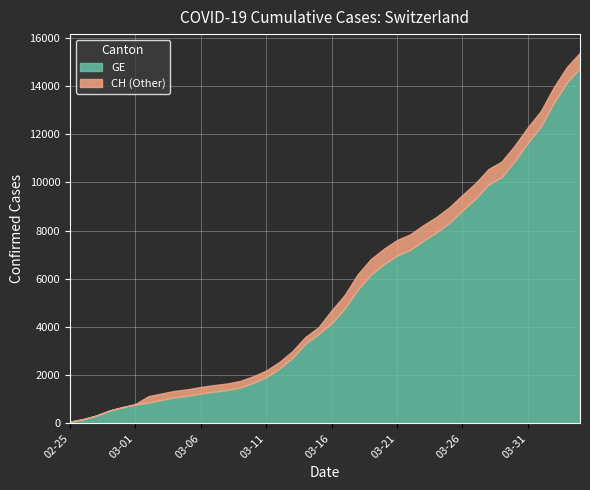

Reading left to right, extract all data points from this chart.

GE: 2020-02-25=72	2020-02-26=177	2020-02-27=325	2020-02-28=532	2020-02-29=673	2020-03-01=780	2020-03-02=868	2020-03-03=977	2020-03-04=1084	2020-03-05=1148	2020-03-06=1243	2020-03-07=1318	2020-03-08=1385	2020-03-09=1491	2020-03-10=1684	2020-03-11=1924	2020-03-12=2277	2020-03-13=2717	2020-03-14=3309	2020-03-15=3712	2020-03-16=4164	2020-03-17=4773	2020-03-18=5548	2020-03-19=6176	2020-03-20=6607	2020-03-21=6968	2020-03-22=7202	2020-03-23=7581	2020-03-24=7922	2020-03-25=8328	2020-03-26=8835	2020-03-27=9327	2020-03-28=9916	2020-03-29=10225	2020-03-30=10887	2020-03-31=11645	2020-04-01=12323	2020-04-02=13315	2020-04-03=14155	2020-04-04=14748
CH: 2020-02-25=72	2020-02-26=177	2020-02-27=325	2020-02-28=532	2020-02-29=673	2020-03-01=810	2020-03-02=1133	2020-03-03=1243	2020-03-04=1352	2020-03-05=1416	2020-03-06=1514	2020-03-07=1589	2020-03-08=1656	2020-03-09=1762	2020-03-10=1955	2020-03-11=2195	2020-03-12=2548	2020-03-13=2998	2020-03-14=3590	2020-03-15=3993	2020-03-16=4691	2020-03-17=5330	2020-03-18=6190	2020-03-19=6818	2020-03-20=7249	2020-03-21=7610	2020-03-22=7844	2020-03-23=8223	2020-03-24=8564	2020-03-25=8970	2020-03-26=9477	2020-03-27=9969	2020-03-28=10558	2020-03-29=10867	2020-03-30=11529	2020-03-31=12287	2020-04-01=12965	2020-04-02=13957	2020-04-03=14797	2020-04-04=15390